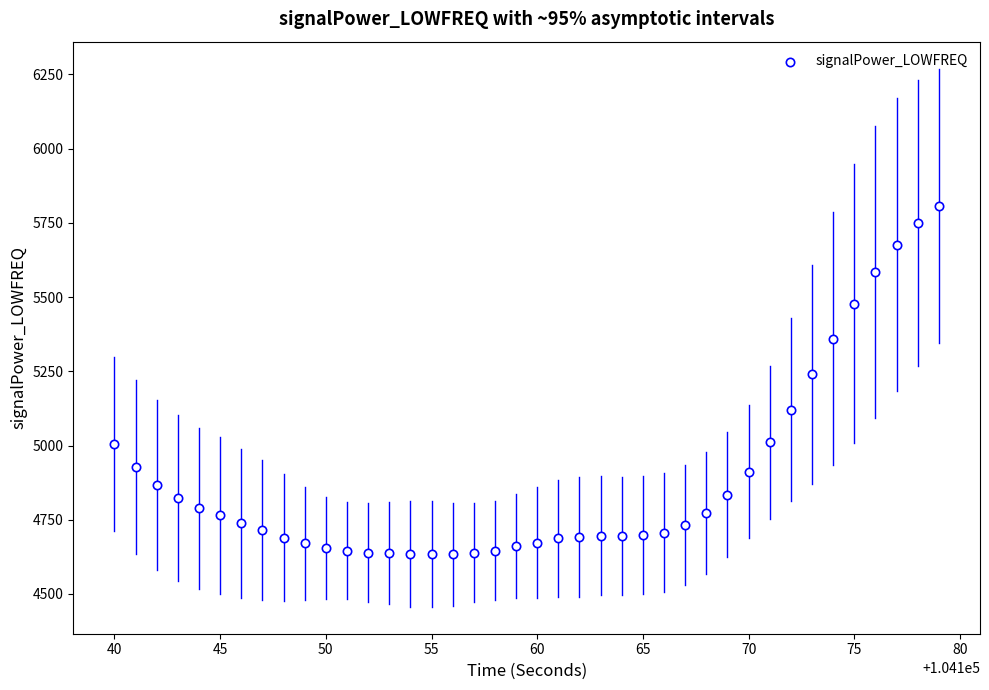

What is the range of Y values (max minus min)?

1173.7